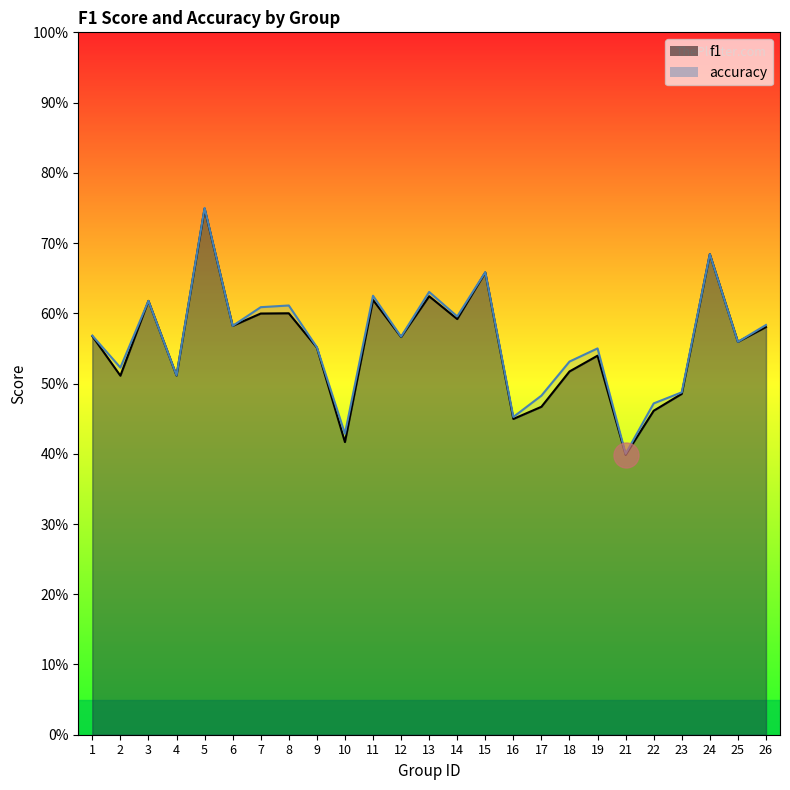

Reading left to right, what are all the values shown in this chart?

f1: 1=0.6	2=0.5	3=0.6	4=0.5	5=0.7	6=0.6	7=0.6	8=0.6	9=0.6	10=0.4	11=0.6	12=0.6	13=0.6	14=0.6	15=0.7	16=0.4	17=0.5	18=0.5	19=0.5	21=0.4	22=0.5	23=0.5	24=0.7	25=0.6	26=0.6
accuracy: 1=0.6	2=0.5	3=0.6	4=0.5	5=0.8	6=0.6	7=0.6	8=0.6	9=0.6	10=0.4	11=0.6	12=0.6	13=0.6	14=0.6	15=0.7	16=0.5	17=0.5	18=0.5	19=0.6	21=0.4	22=0.5	23=0.5	24=0.7	25=0.6	26=0.6